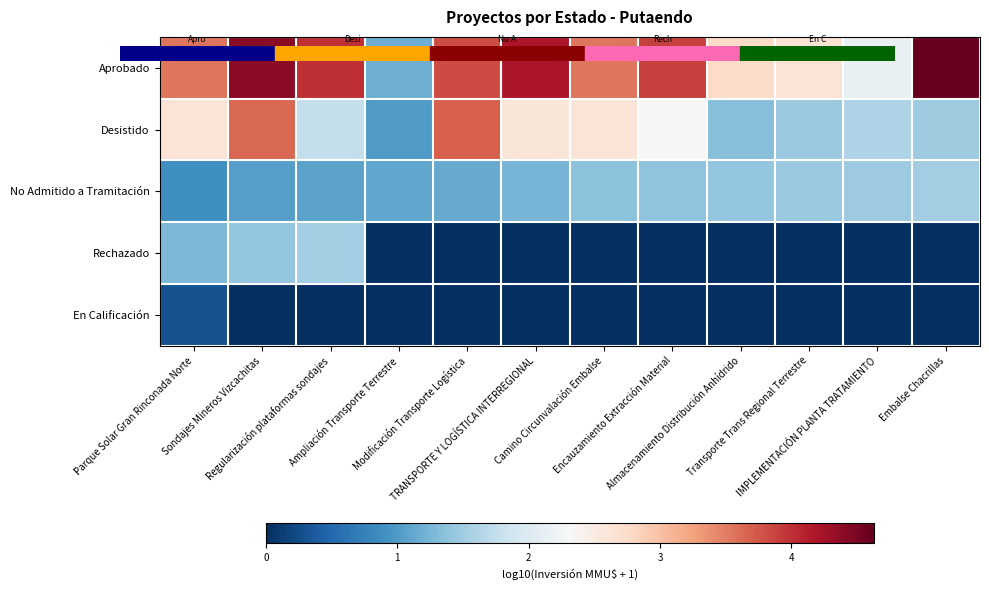

Reading left to right, extract all data points from this chart.

Aprobado: Parque Solar Gran Rinconada Norte=3.5	Sondajes Mineros Vizcachitas=4.4	Regularización plataformas sondajes=4.0	Ampliación Transporte Terrestre=1.2	Modificación Transporte Logística=3.8	TRANSPORTE Y LOGÍSTICA INTERREGIONAL=4.2	Camino Circunvalación Embalse=3.6	Encauzamiento Extracción Material=3.9	Almacenamiento Distribución Anhídrido=2.8	Transporte Trans Regional Terrestre=2.6	IMPLEMENTACIÓN PLANTA TRATAMIENTO=2.1	Embalse Chacrillas=4.6
Desistido: Parque Solar Gran Rinconada Norte=2.6	Sondajes Mineros Vizcachitas=3.6	Regularización plataformas sondajes=1.8	Ampliación Transporte Terrestre=1.0	Modificación Transporte Logística=3.7	TRANSPORTE Y LOGÍSTICA INTERREGIONAL=2.6	Camino Circunvalación Embalse=2.6	Encauzamiento Extracción Material=2.3	Almacenamiento Distribución Anhídrido=1.3	Transporte Trans Regional Terrestre=1.5	IMPLEMENTACIÓN PLANTA TRATAMIENTO=1.6	Embalse Chacrillas=1.5
No Admitido a Tramitación: Parque Solar Gran Rinconada Norte=0.9	Sondajes Mineros Vizcachitas=1.0	Regularización plataformas sondajes=1.1	Ampliación Transporte Terrestre=1.1	Modificación Transporte Logística=1.1	TRANSPORTE Y LOGÍSTICA INTERREGIONAL=1.2	Camino Circunvalación Embalse=1.4	Encauzamiento Extracción Material=1.4	Almacenamiento Distribución Anhídrido=1.4	Transporte Trans Regional Terrestre=1.4	IMPLEMENTACIÓN PLANTA TRATAMIENTO=1.5	Embalse Chacrillas=1.5
Rechazado: Parque Solar Gran Rinconada Norte=1.3	Sondajes Mineros Vizcachitas=1.4	Regularización plataformas sondajes=1.5	Ampliación Transporte Terrestre=0.0	Modificación Transporte Logística=0.0	TRANSPORTE Y LOGÍSTICA INTERREGIONAL=0.0	Camino Circunvalación Embalse=0.0	Encauzamiento Extracción Material=0.0	Almacenamiento Distribución Anhídrido=0.0	Transporte Trans Regional Terrestre=0.0	IMPLEMENTACIÓN PLANTA TRATAMIENTO=0.0	Embalse Chacrillas=0.0
En Calificación: Parque Solar Gran Rinconada Norte=0.3	Sondajes Mineros Vizcachitas=0.0	Regularización plataformas sondajes=0.0	Ampliación Transporte Terrestre=0.0	Modificación Transporte Logística=0.0	TRANSPORTE Y LOGÍSTICA INTERREGIONAL=0.0	Camino Circunvalación Embalse=0.0	Encauzamiento Extracción Material=0.0	Almacenamiento Distribución Anhídrido=0.0	Transporte Trans Regional Terrestre=0.0	IMPLEMENTACIÓN PLANTA TRATAMIENTO=0.0	Embalse Chacrillas=0.0